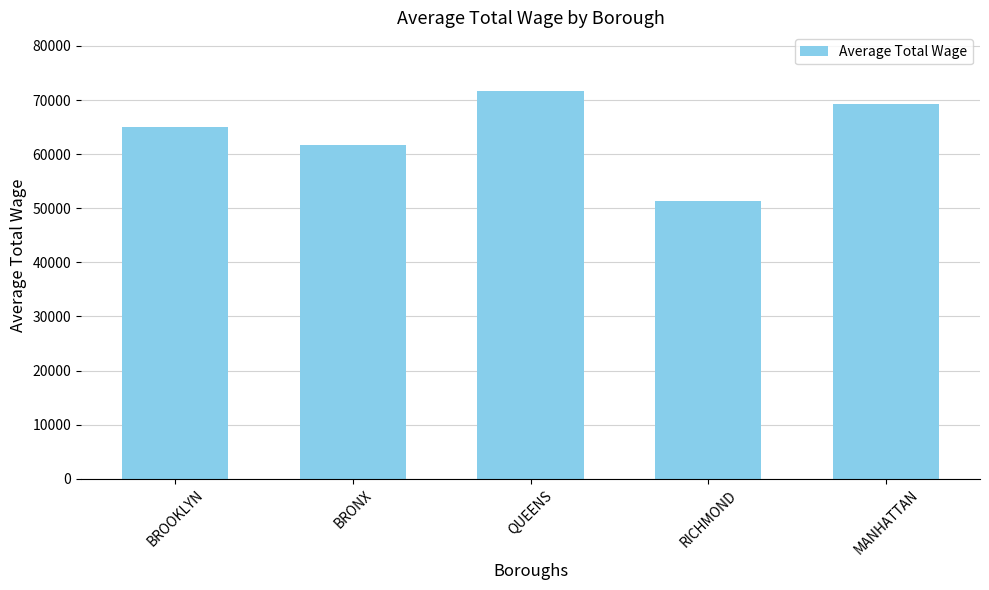

The chart shows a value of 20892.0 at BRONX. True or false?

False